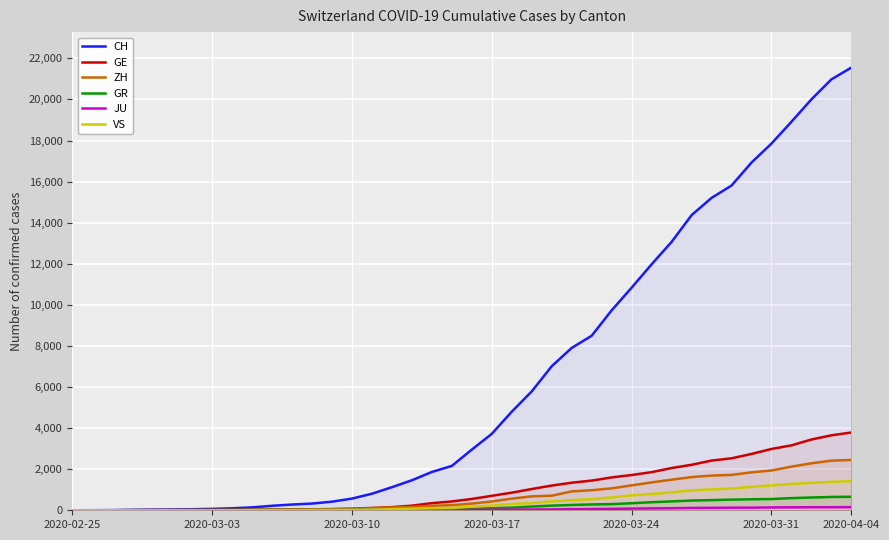

At 36, list the series in order from smallest to largest.

JU, GR, VS, ZH, GE, CH